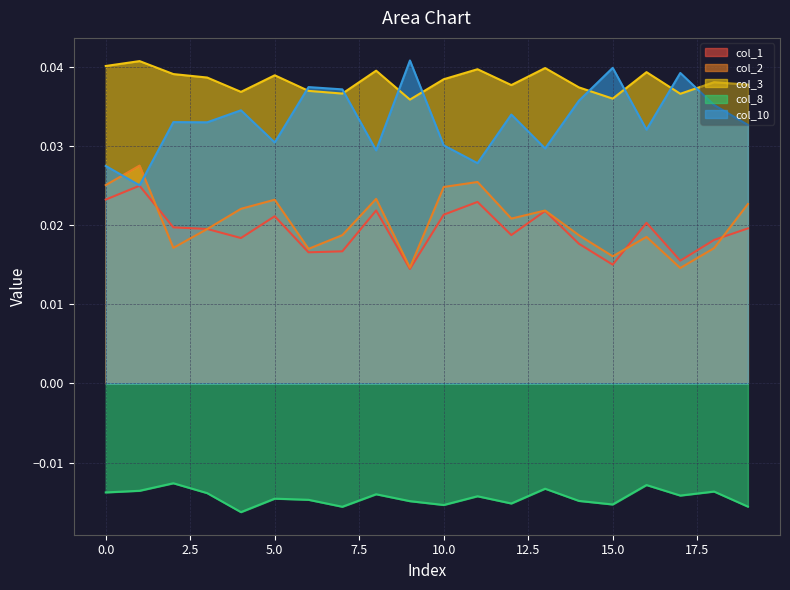

Which series changed the most between 9 and 19?

col_10